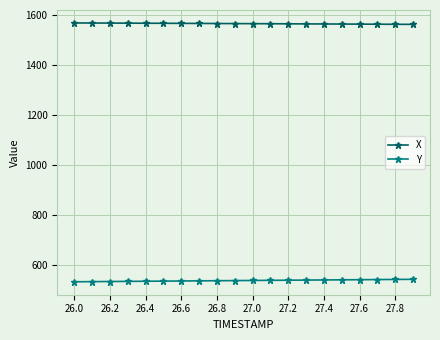

What is the maximum value for Y?

544.2